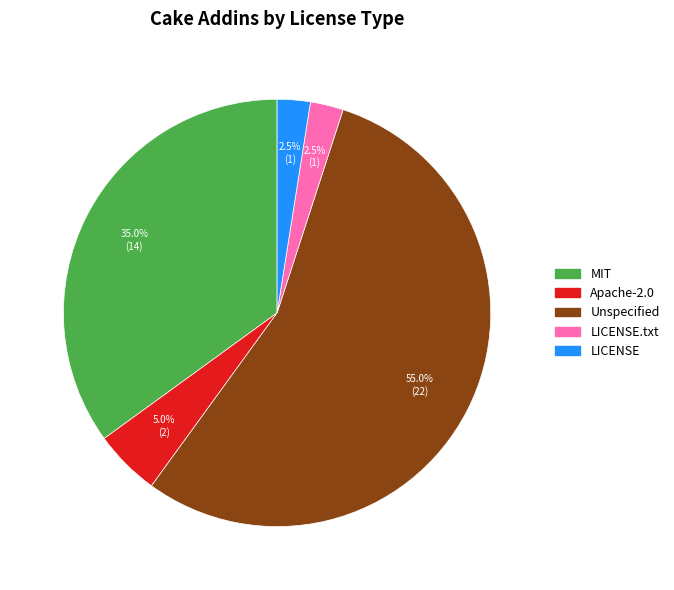

Is there any slice that represents more than half of the pie?

Yes